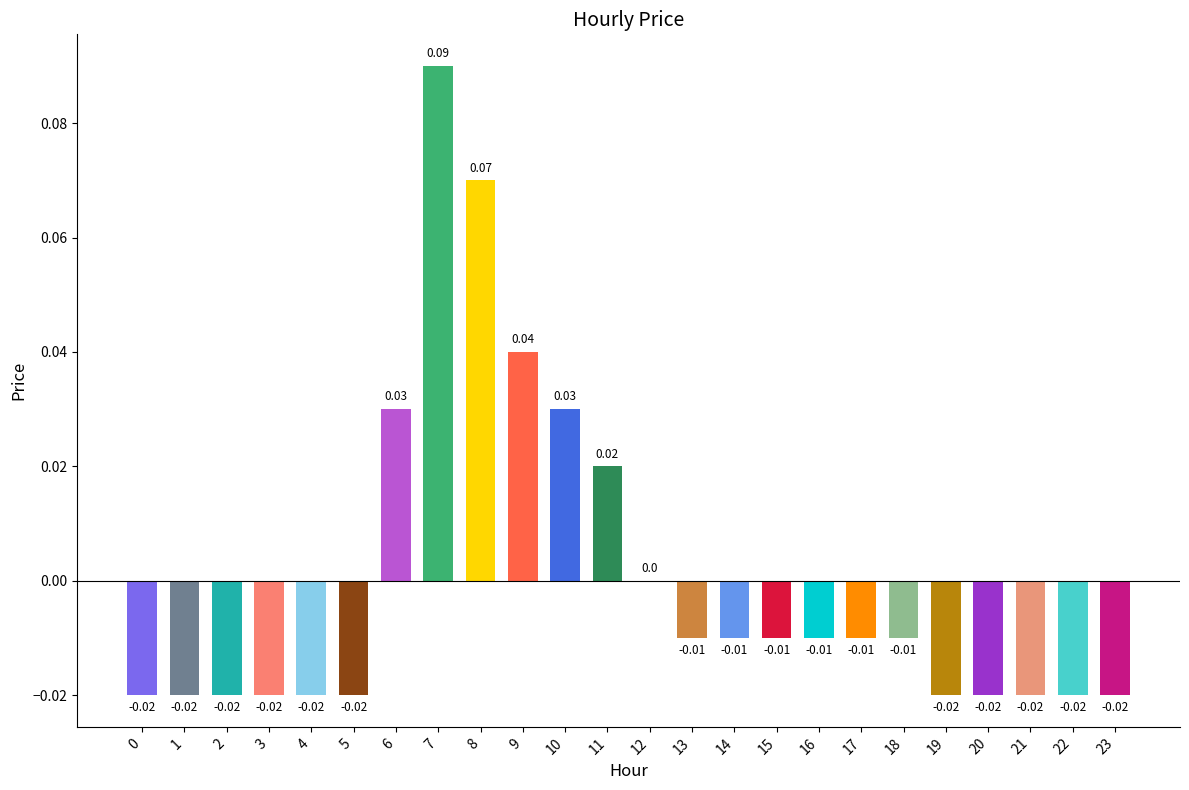

Between 9 and 7, which is larger?

7